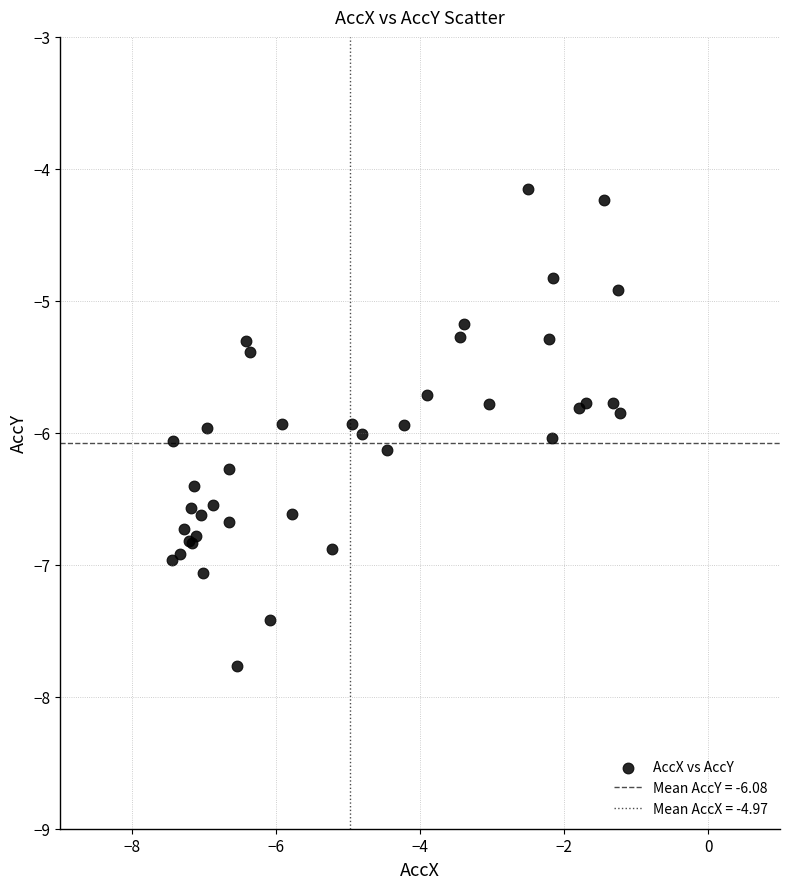

What Y value in the scatter plot is closest to -5?

-4.9